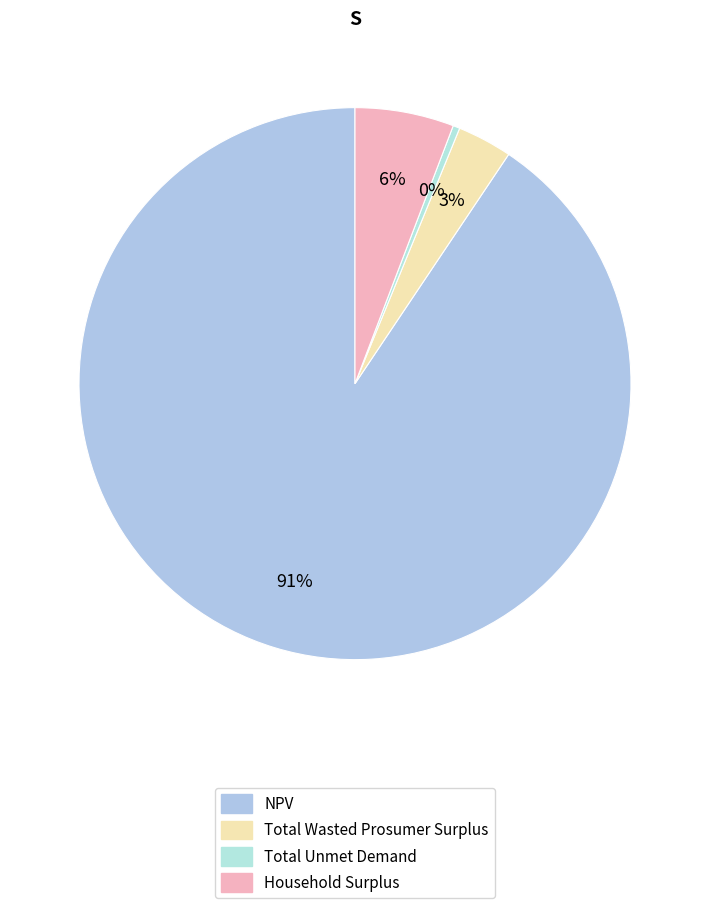

Is there any slice that represents more than half of the pie?

Yes